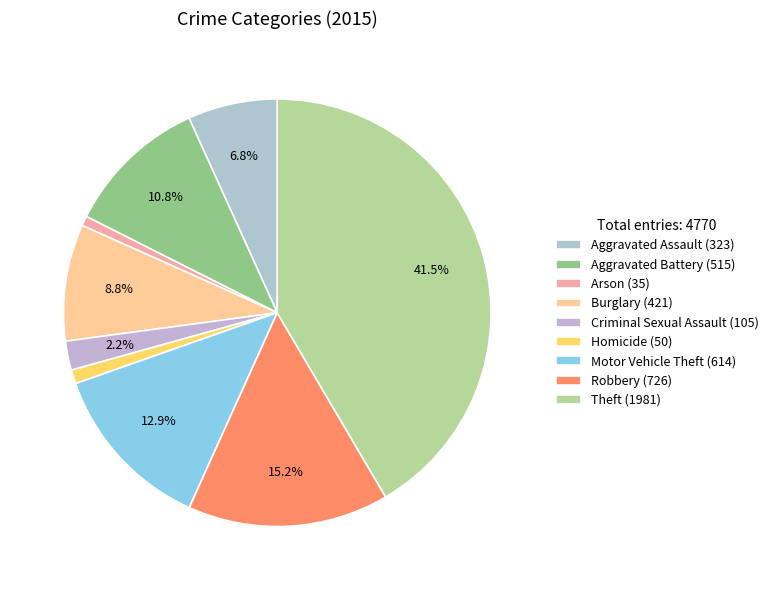

What is the largest slice in the pie chart?

Theft